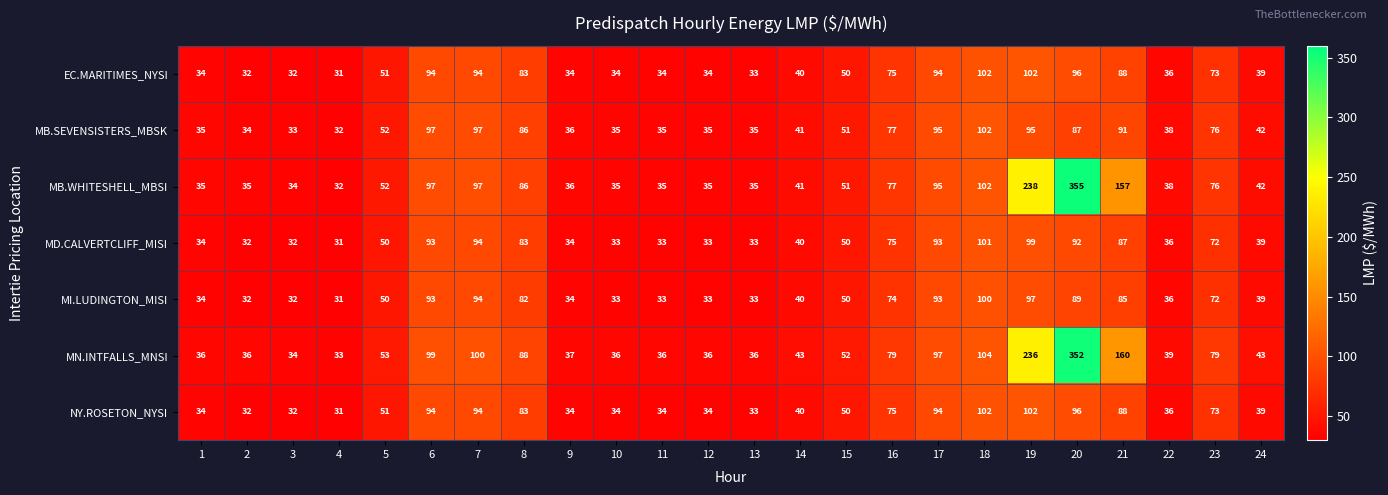

What is the spread (max minus min) of values at 24?

4